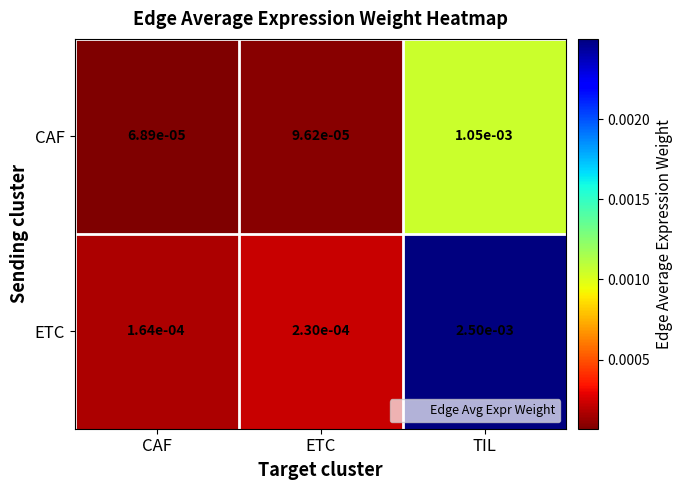

At how many categories does at least one series exceed 0?

3